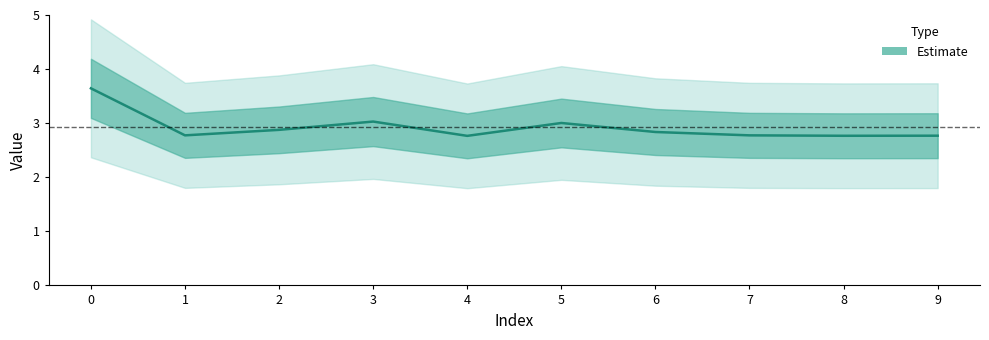

What is the difference between the maximum and minimum values?

0.9